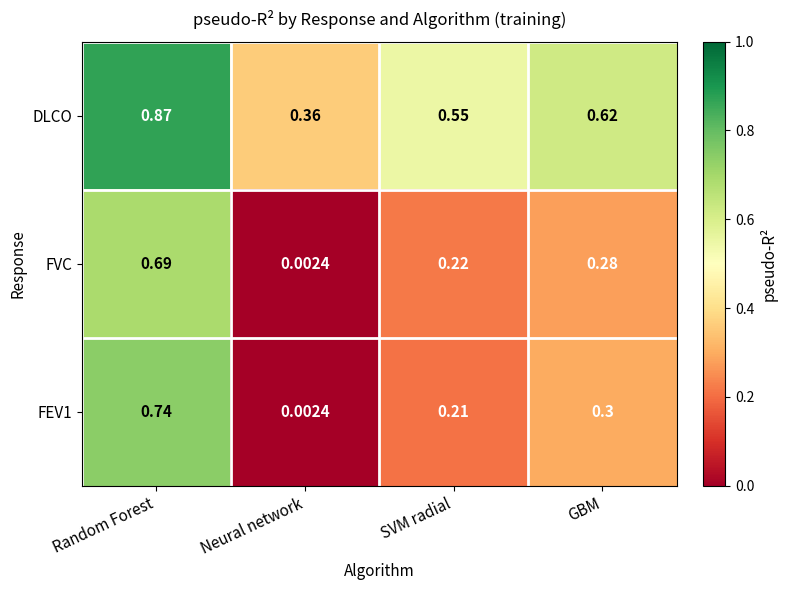

At which category is the sum across all series the highest?

Random Forest